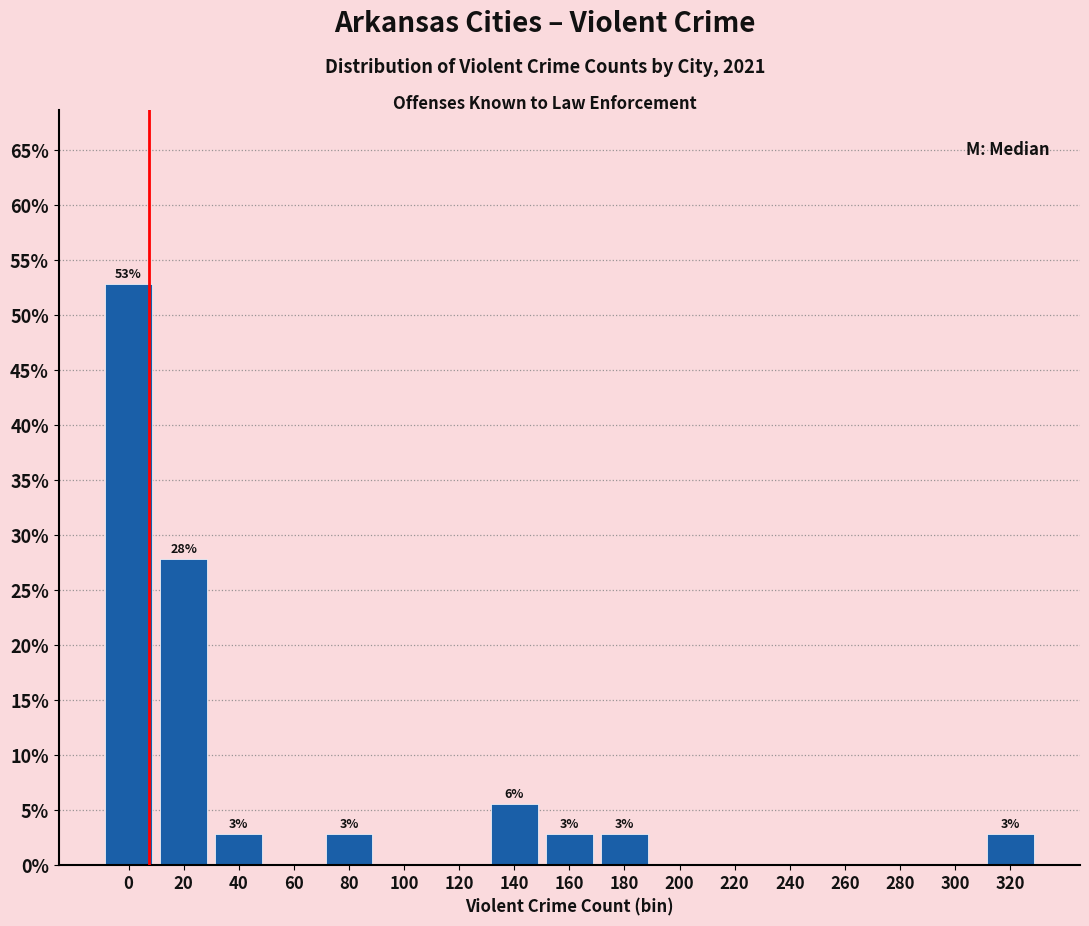

Reading left to right, extract all data points from this chart.

0=52.8	20=27.8	40=2.8	60=0.0	80=2.8	100=0.0	120=0.0	140=5.6	160=2.8	180=2.8	200=0.0	220=0.0	240=0.0	260=0.0	280=0.0	300=0.0	320=2.8